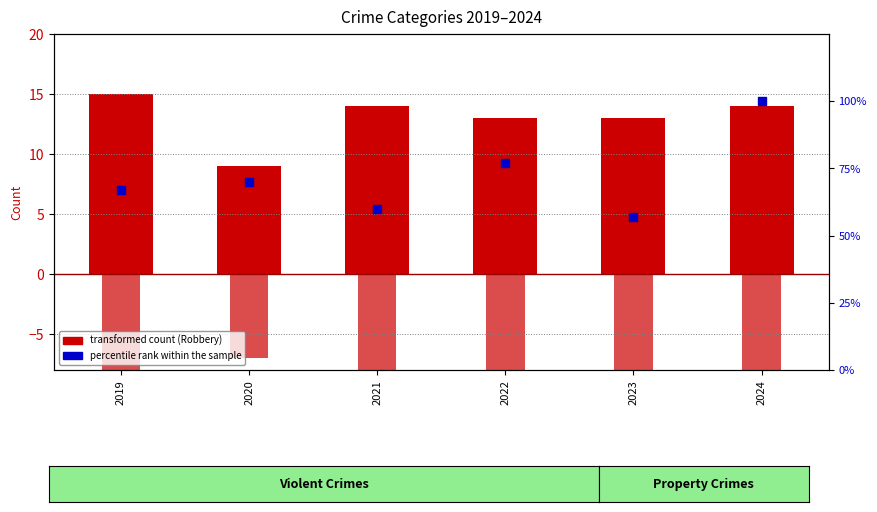

Which series has the widest spread of Y values?

Percentile rank (total)